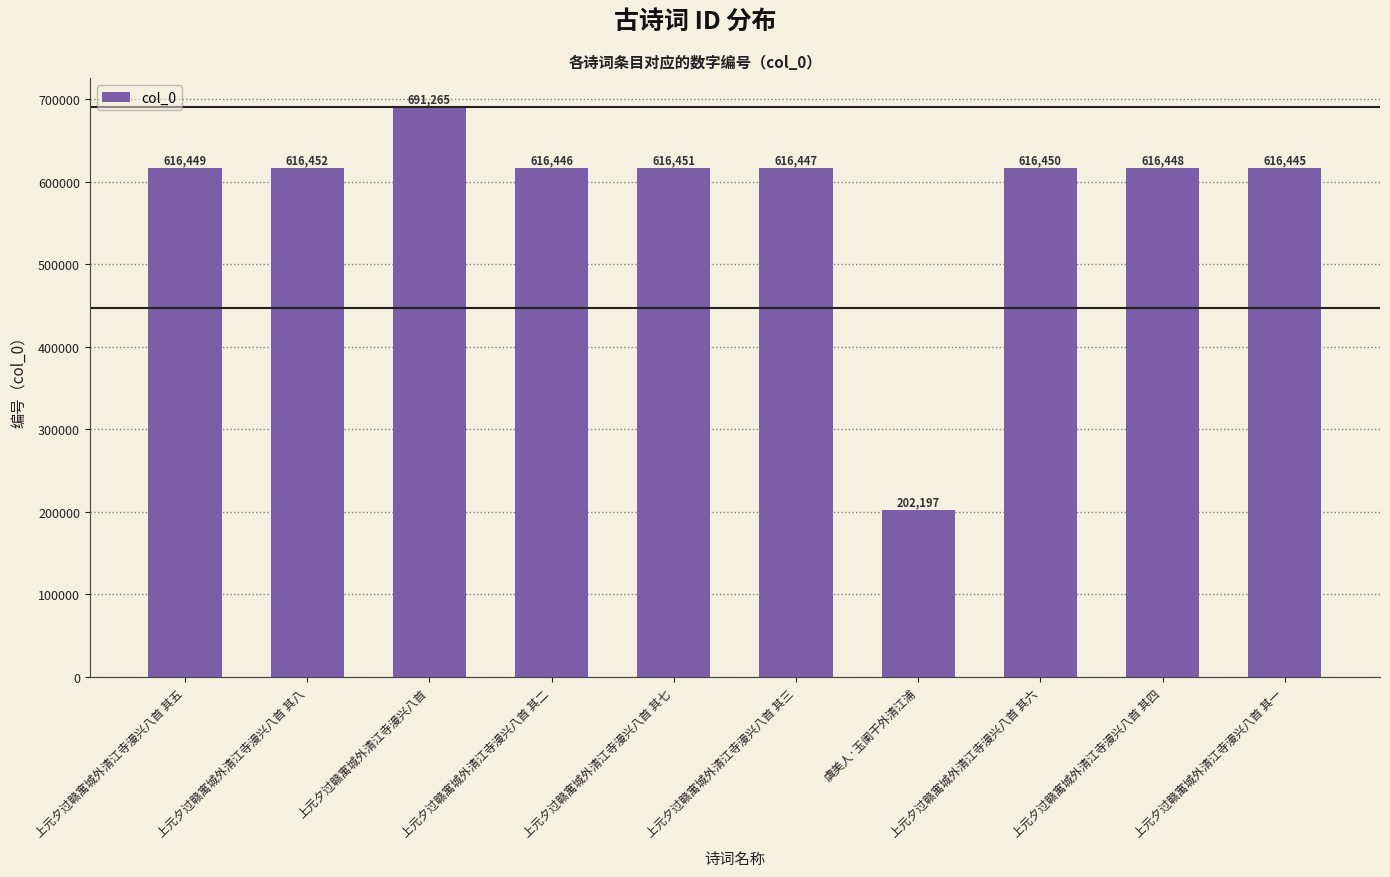

What is the ratio of the value at 上元夕过赣寓城外清江寺漫兴八首 其四 to the value at 上元夕过赣寓城外清江寺漫兴八首?

0.9